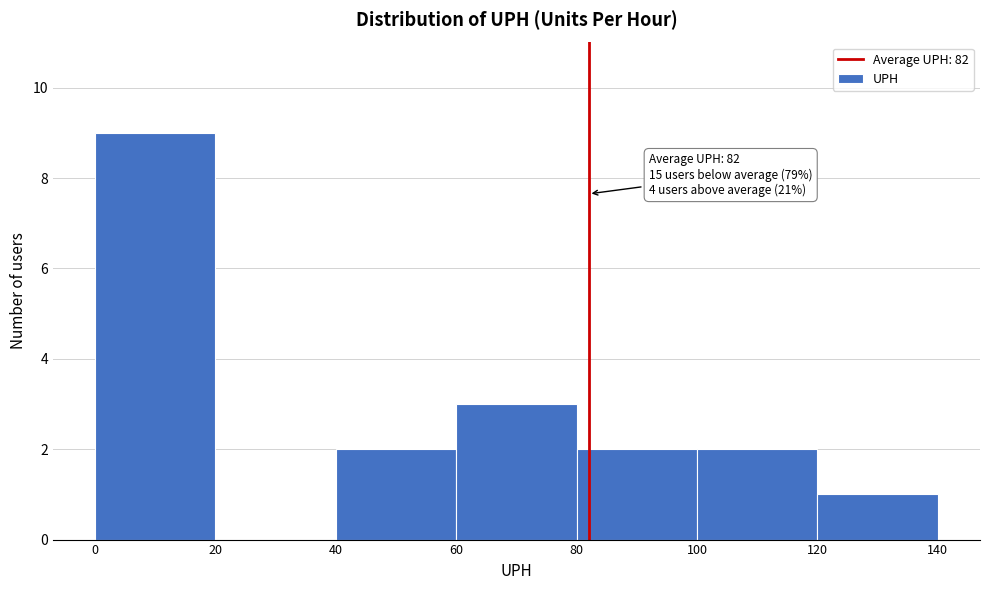

Over which range of the x-axis is the bar tallest?

0 to 20